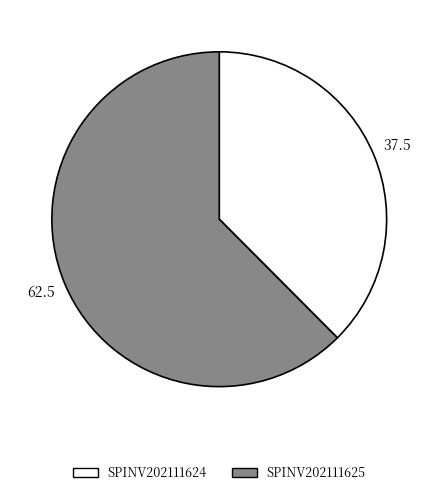

The SPINV202111625 slice represents 62% of the pie. True or false?

True